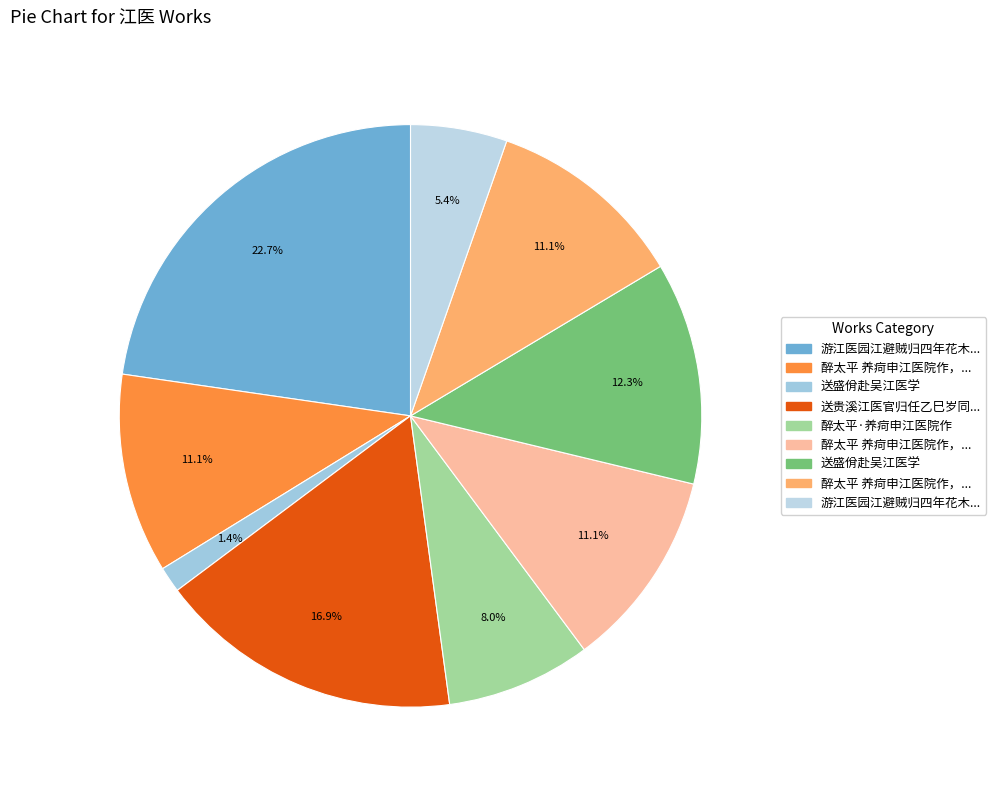

Count the number of slices in the pie.

9